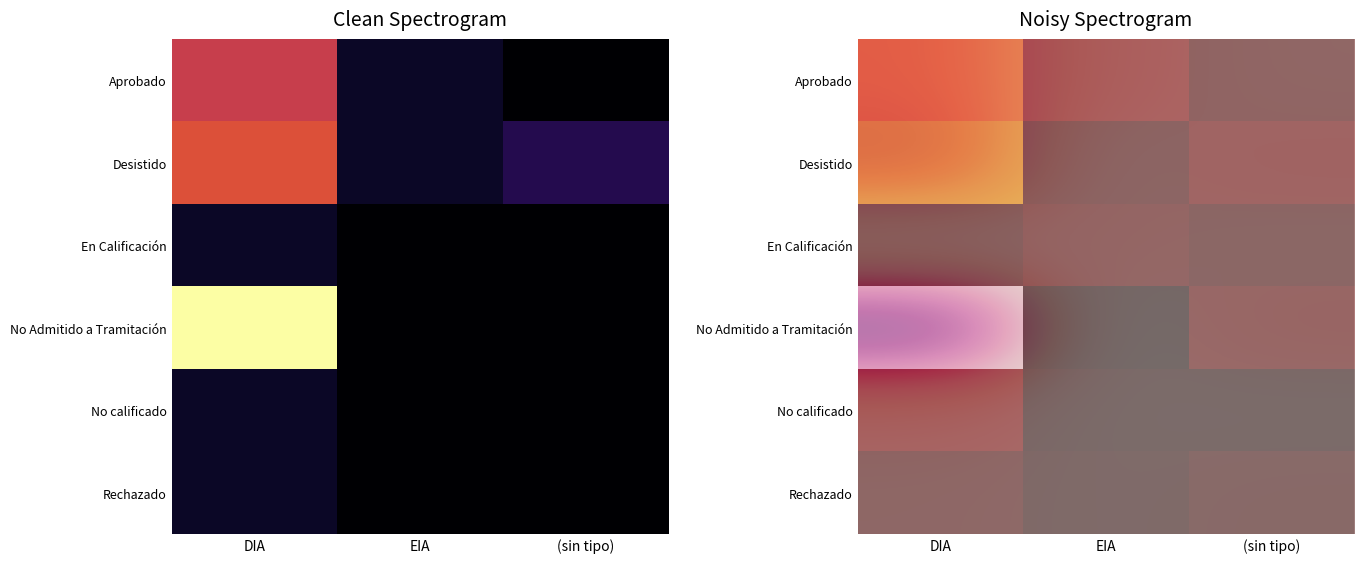

Between DIA and EIA, which is larger?

DIA